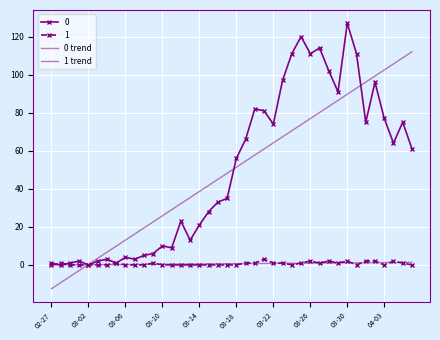

Is this an area chart (filled region under the line)?

No